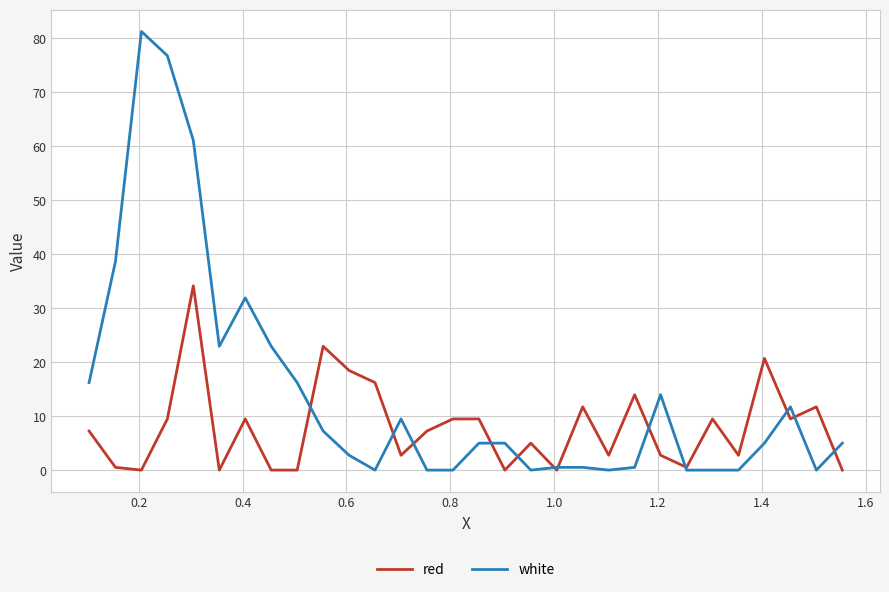

List the series in order of their peak value, lowest first.

red, white